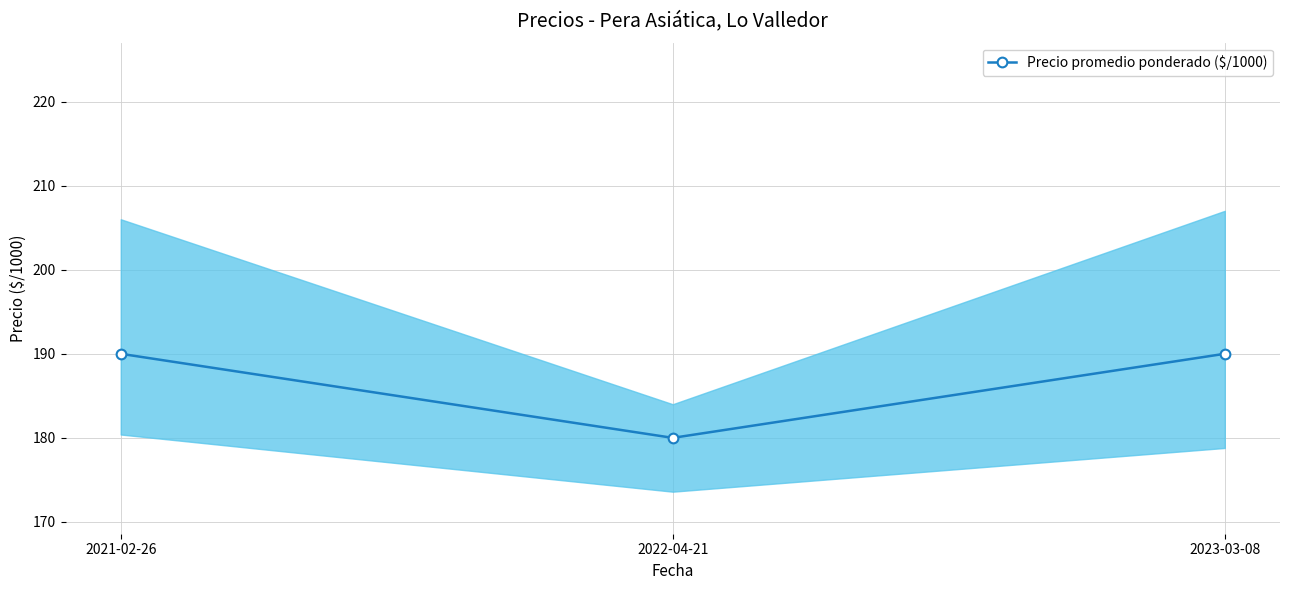

What position from the right is 2021-02-26?

3